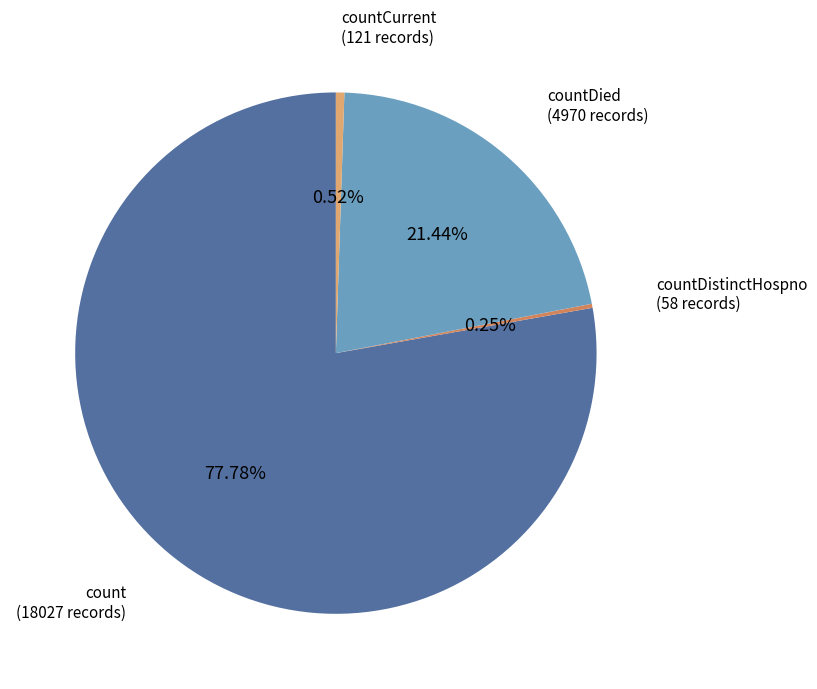

Is there a majority slice in this chart?

Yes